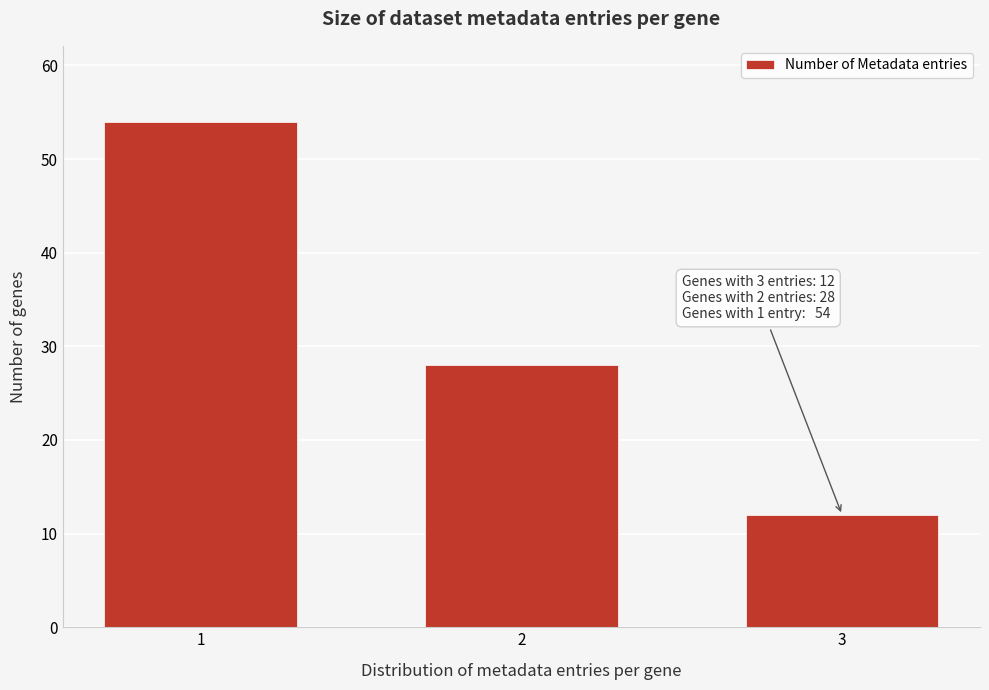

Reading left to right, list all the values displayed in this chart.

54	28	12